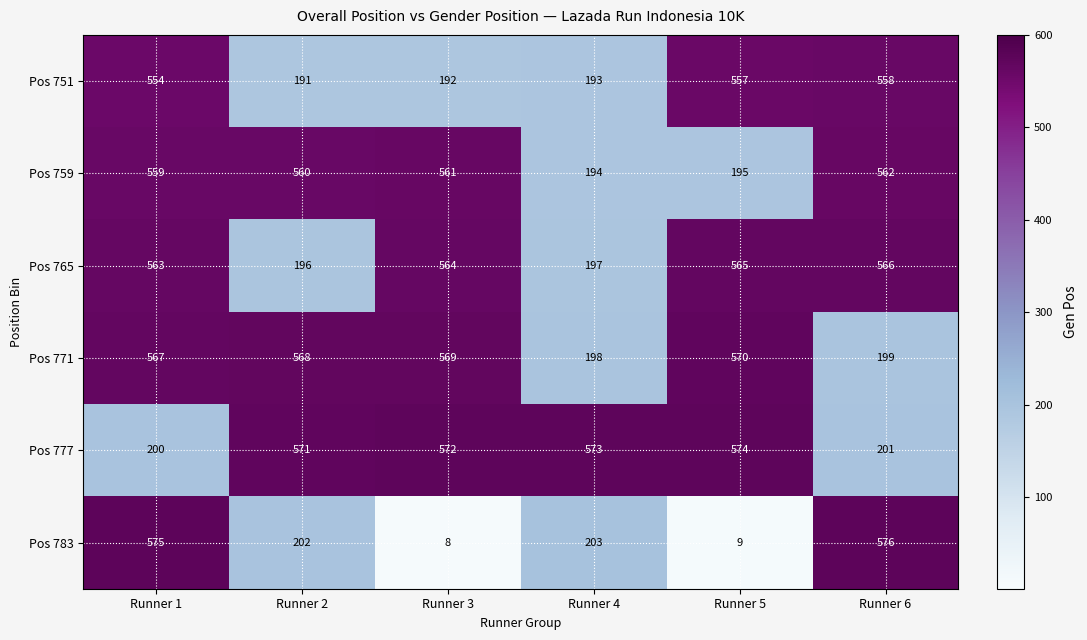

What is the difference between the maximum and minimum values in the Pos 771 series?

372